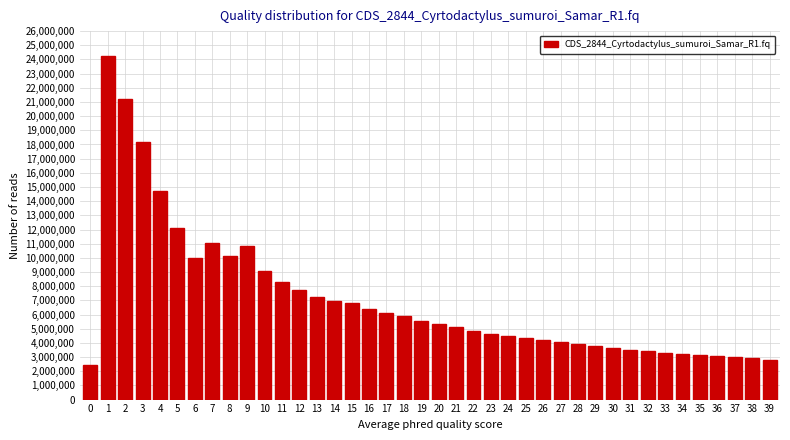

What is the difference between the maximum and minimum values?

21822707.6